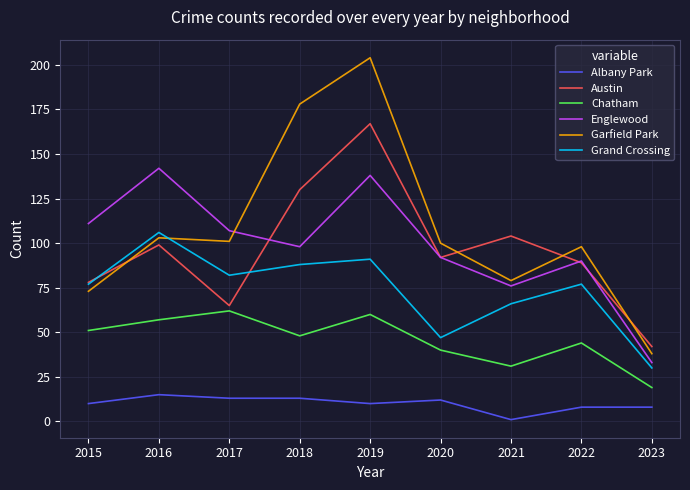

Between 2016 and 2018, which series saw the biggest shift?

Garfield Park